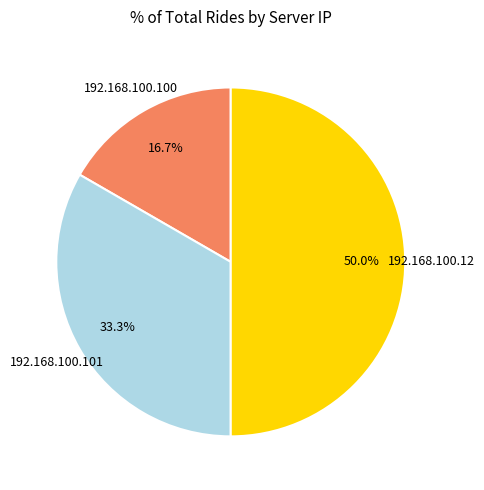

Count the number of slices in the pie.

3